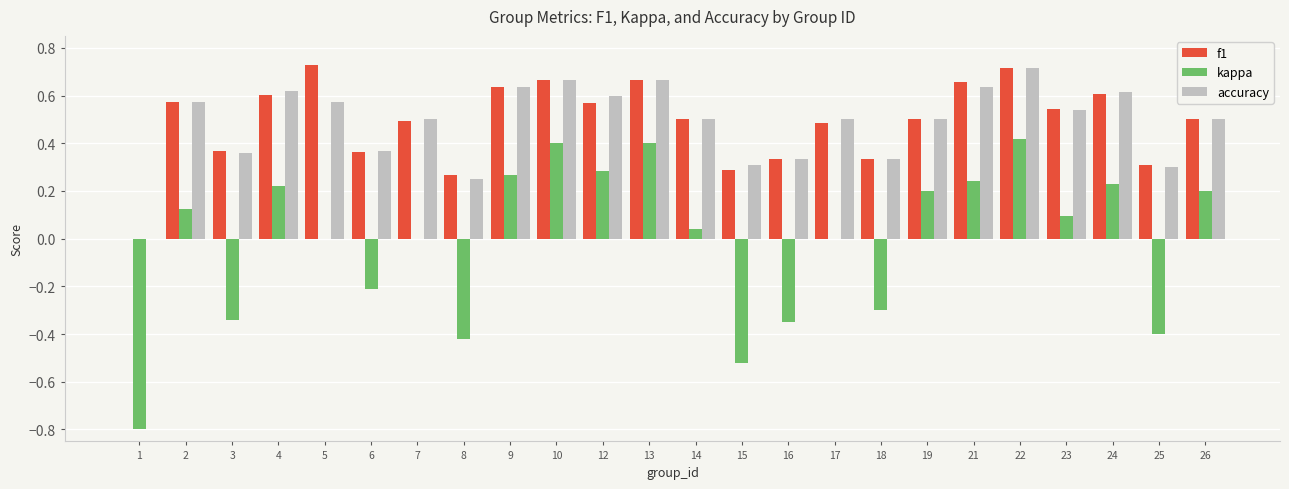

At which label does accuracy reach its peak?

22